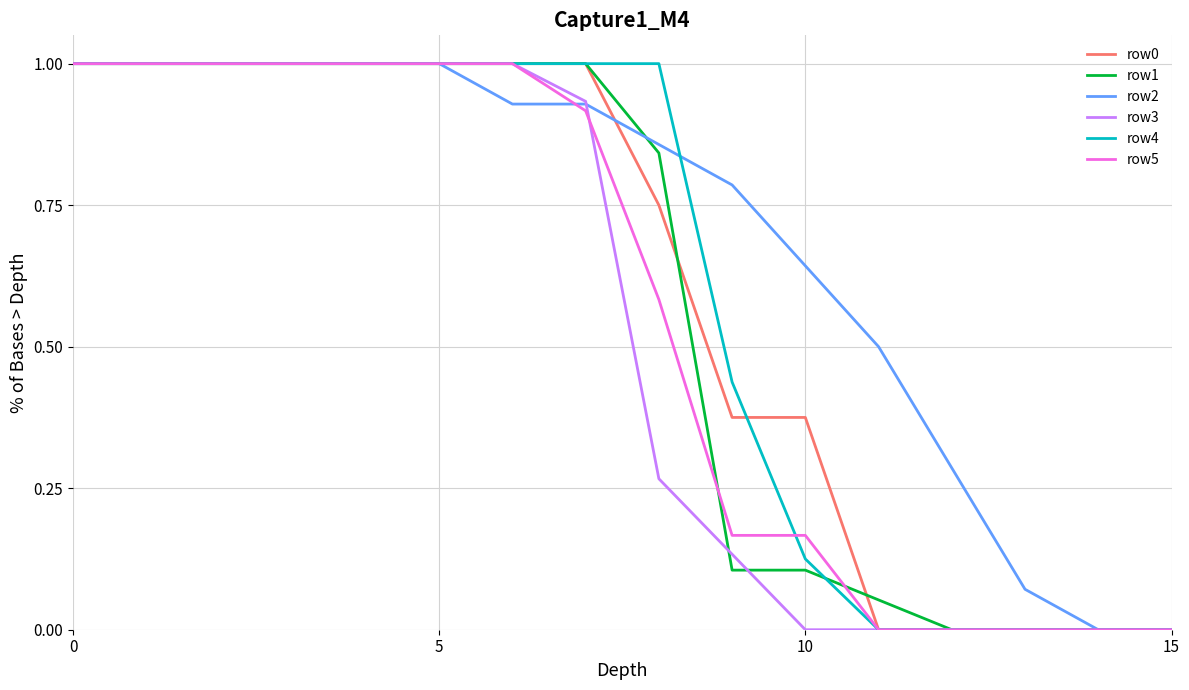

How many lines are shown in the chart?

6